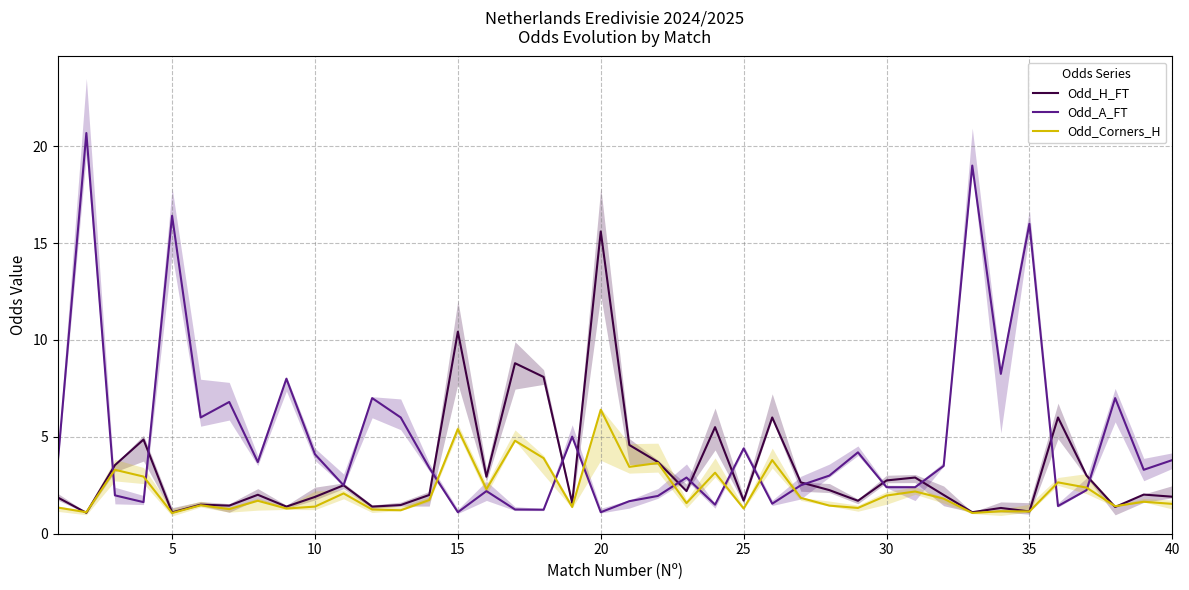

Rank the series by their maximum value, from highest to lowest.

Odd_A_FT, Odd_H_FT, Odd_Corners_H